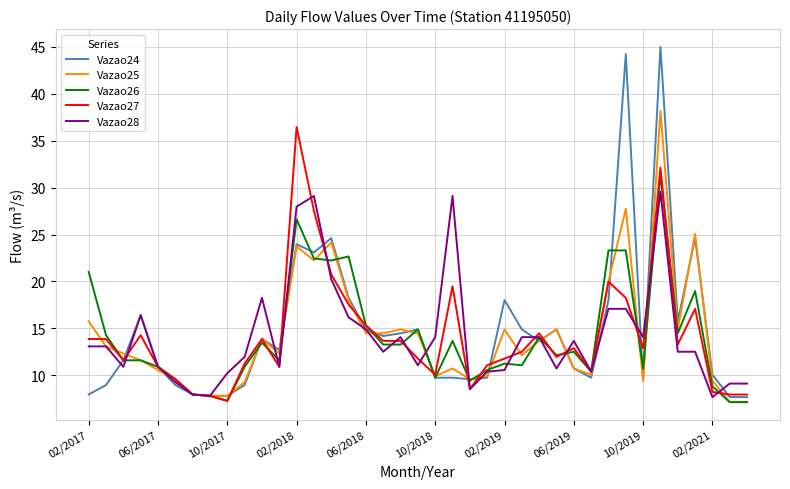

What is the lowest value of the Vazao24 series?

7.7